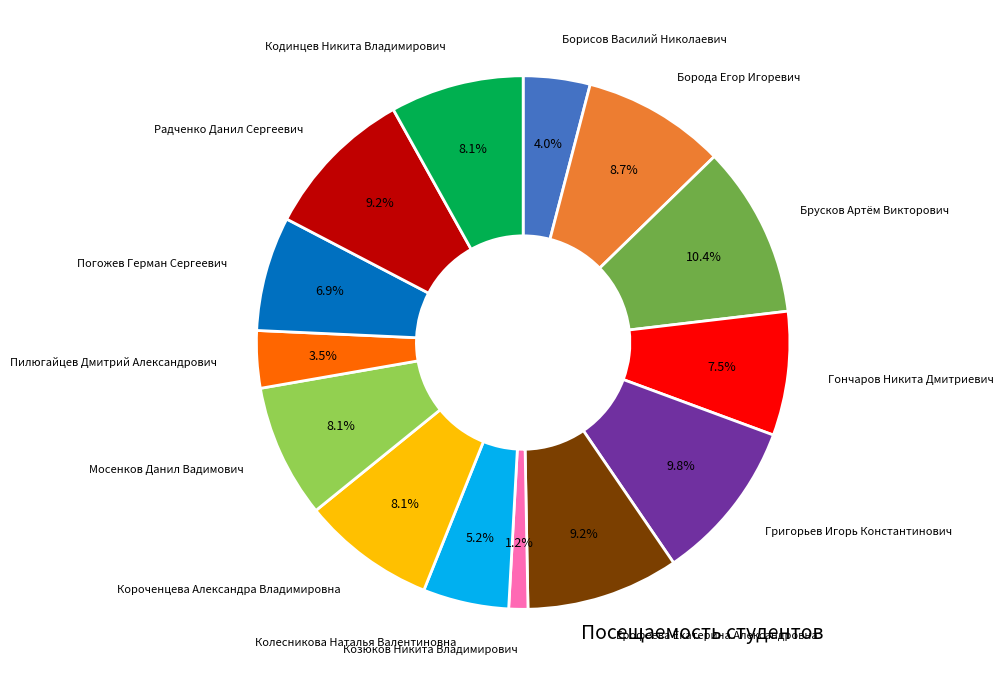

How many slices are in this pie chart?

14